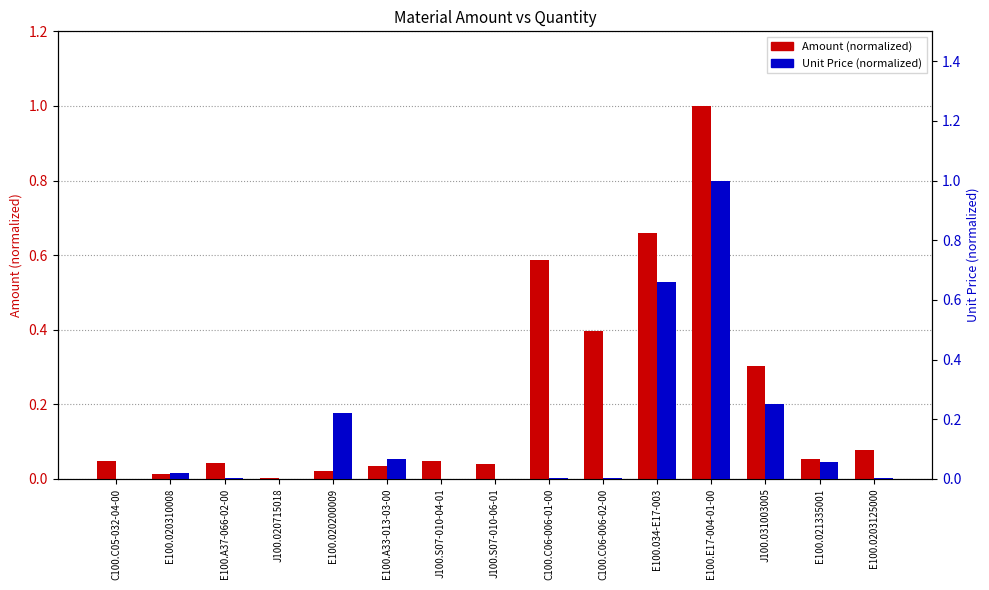

Which series has the largest range (max minus min)?

Unit Price (normalized)